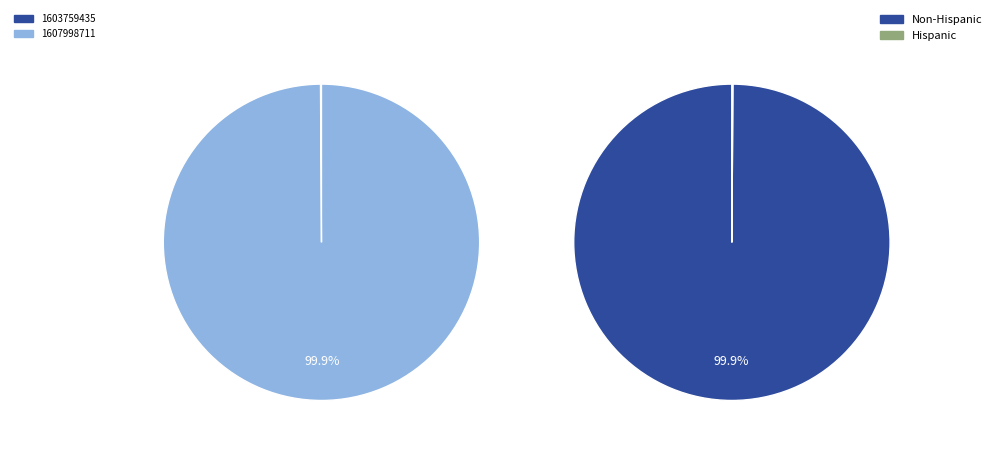

What percentage is the 1607998711 slice, to the nearest percent?

100%